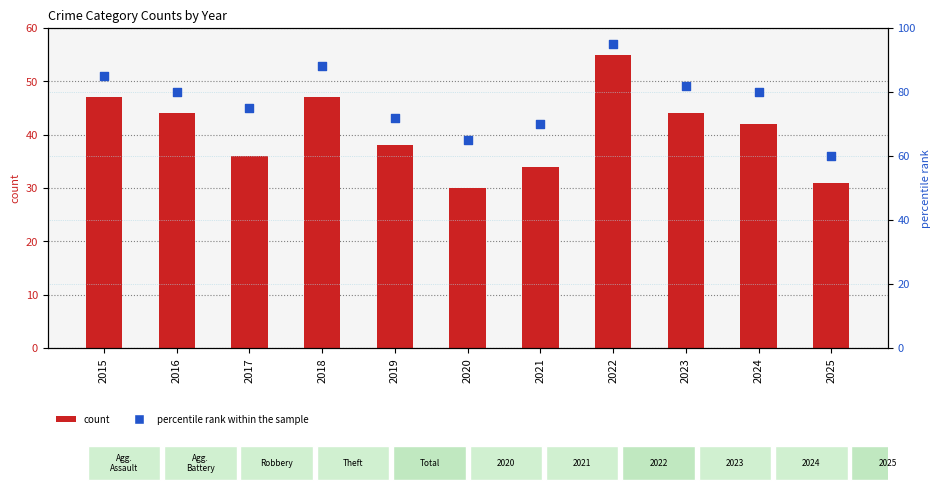

At which category is the sum across all series the highest?

2022